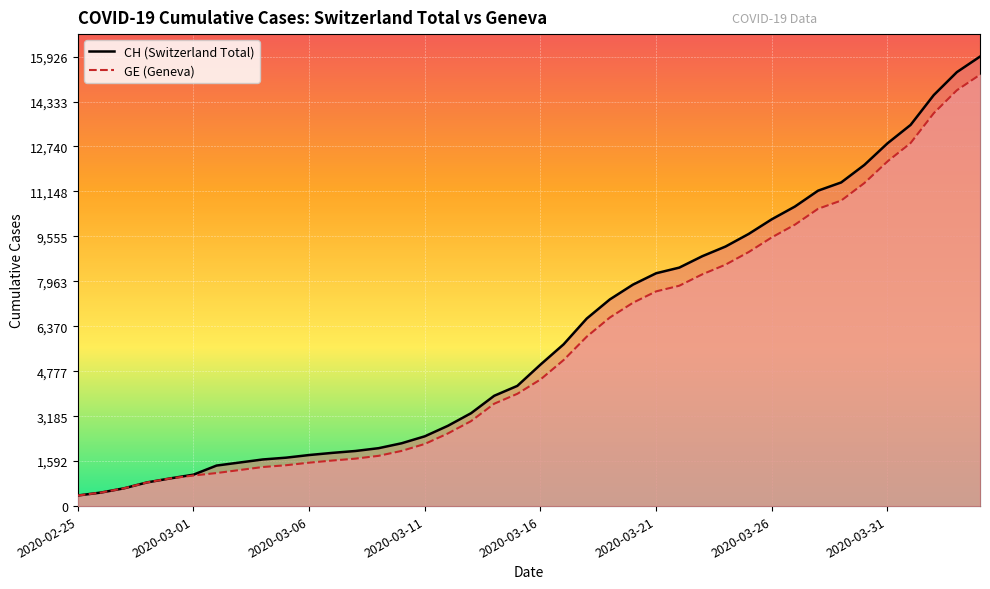

What is the sum of the CH values at 2020-04-02 and 2020-03-06?

16370